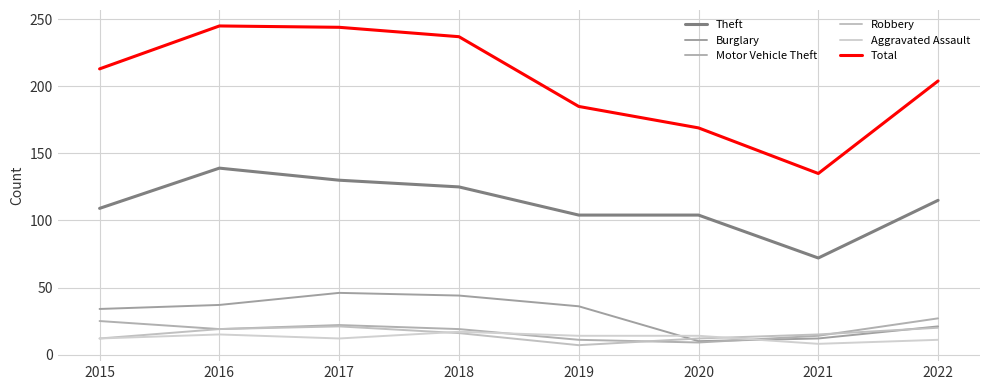

Rank the series at 2017 from highest to lowest value.

Total, Theft, Burglary, Motor Vehicle Theft, Robbery, Aggravated Assault